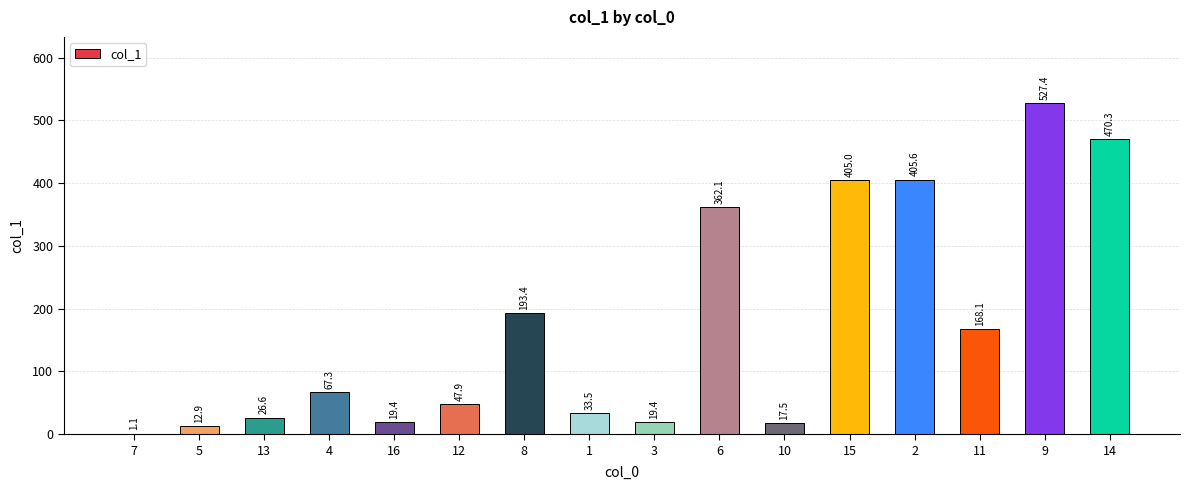

Reading left to right, extract all data points from this chart.

7=1.1	5=12.9	13=26.6	4=67.3	16=19.4	12=47.9	8=193.4	1=33.5	3=19.4	6=362.1	10=17.5	15=405.0	2=405.6	11=168.1	9=527.4	14=470.3